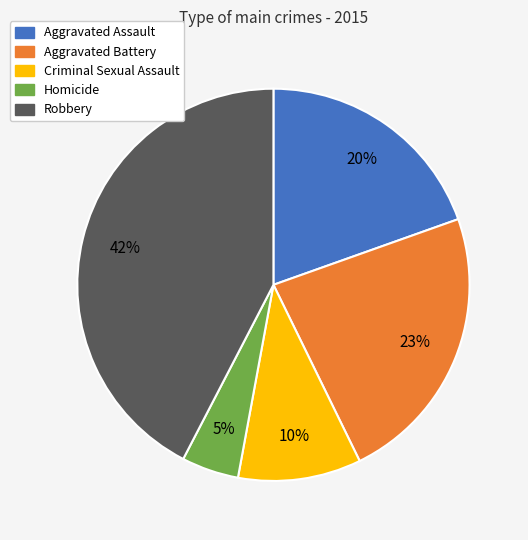

Is the sum of Aggravated Battery and Robbery greater than half?

Yes